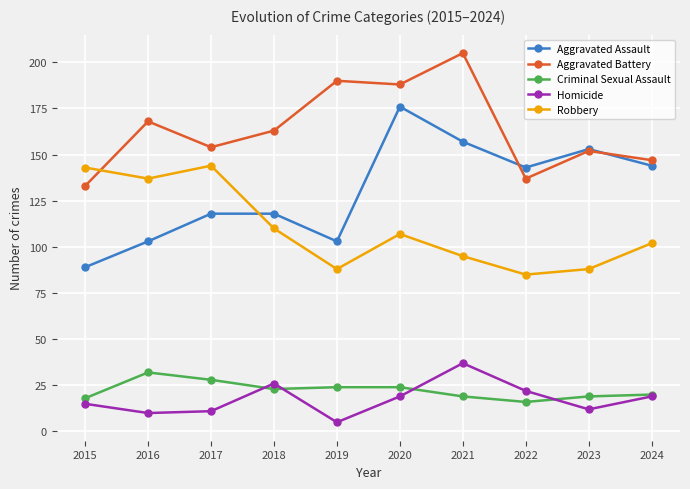

What are all the series names shown in the legend?

Aggravated Assault, Aggravated Battery, Criminal Sexual Assault, Homicide, Robbery